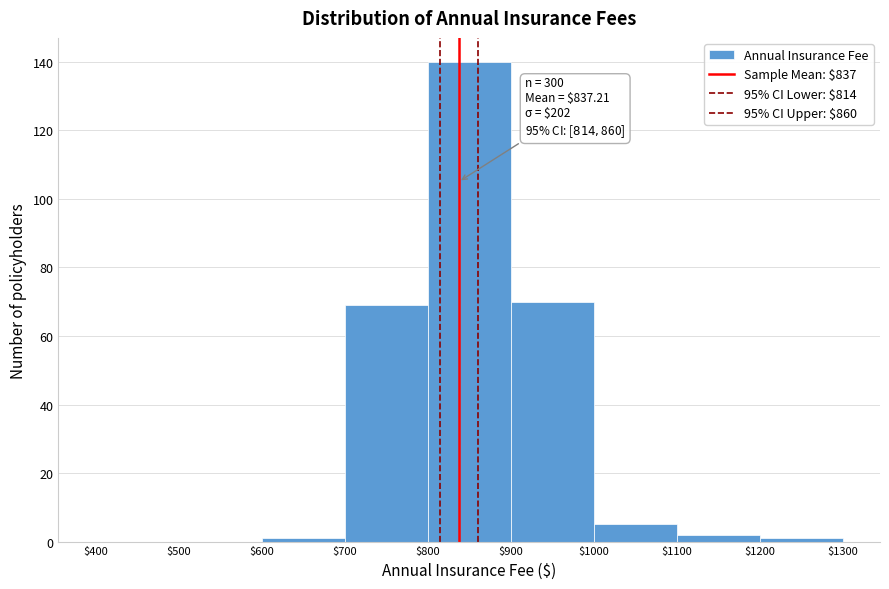

Which range on the x-axis has the tallest bar?

$800 to $900